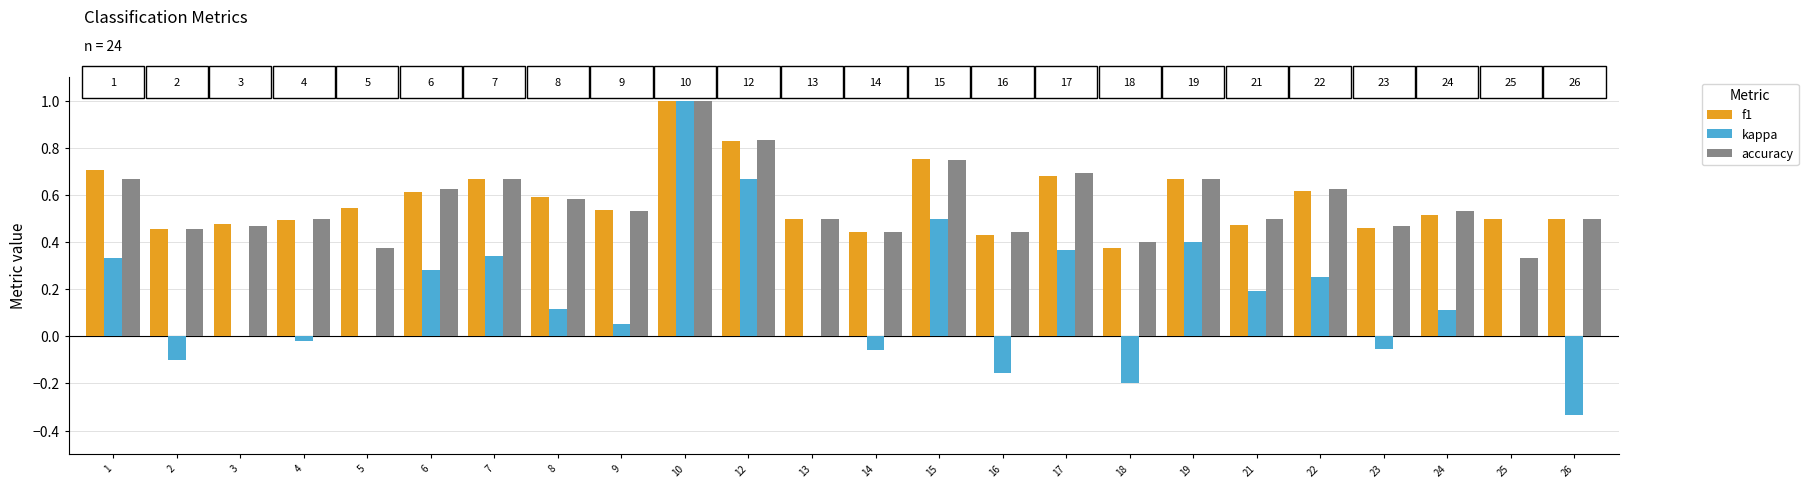

Which label corresponds to the largest value in the chart?

10